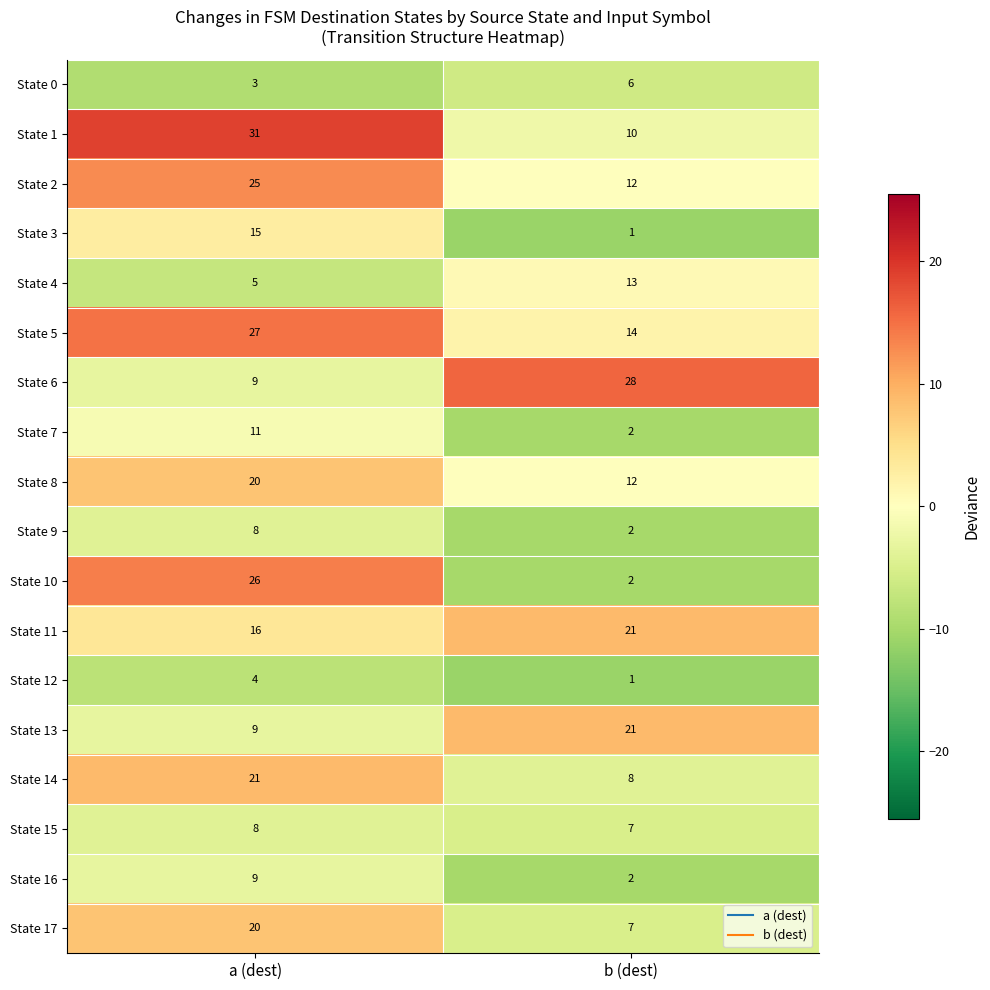

Is it true that State 5 equals 48 at a (dest)?

False